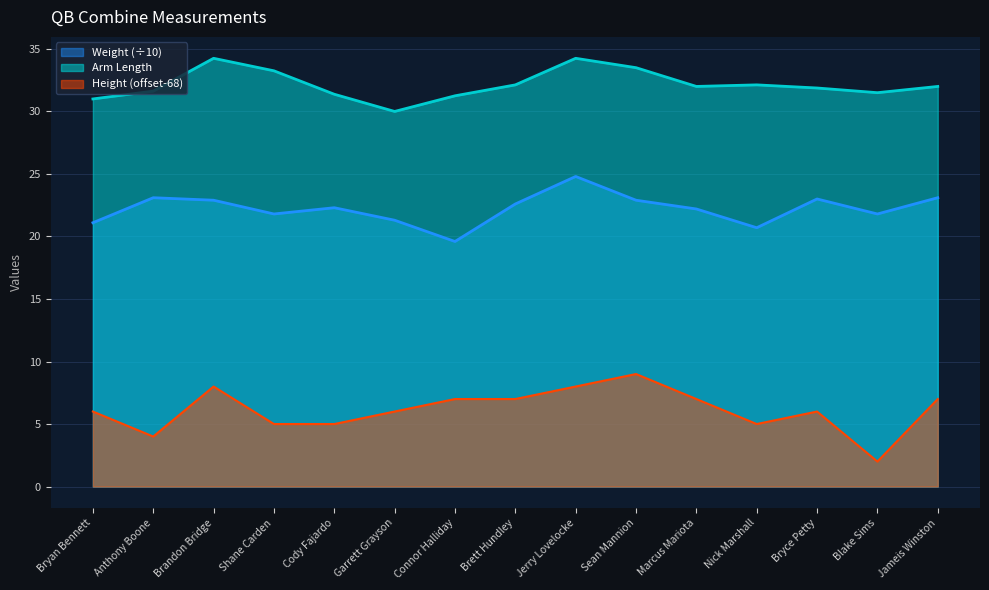

Reading left to right, what are all the values shown in this chart?

Height: Bryan Bennett=6.0	Anthony Boone=4.0	Brandon Bridge=8.0	Shane Carden=5.0	Cody Fajardo=5.0	Garrett Grayson=6.0	Connor Halliday=7.0	Brett Hundley=7.0	Jerry Lovelocke=8.0	Sean Mannion=9.0	Marcus Mariota=7.0	Nick Marshall=5.0	Bryce Petty=6.0	Blake Sims=2.0	Jameis Winston=7.0
Weight: Bryan Bennett=21.1	Anthony Boone=23.1	Brandon Bridge=22.9	Shane Carden=21.8	Cody Fajardo=22.3	Garrett Grayson=21.3	Connor Halliday=19.6	Brett Hundley=22.6	Jerry Lovelocke=24.8	Sean Mannion=22.9	Marcus Mariota=22.2	Nick Marshall=20.7	Bryce Petty=23.0	Blake Sims=21.8	Jameis Winston=23.1
Arm: Bryan Bennett=31.0	Anthony Boone=31.6	Brandon Bridge=34.2	Shane Carden=33.2	Cody Fajardo=31.4	Garrett Grayson=30.0	Connor Halliday=31.2	Brett Hundley=32.1	Jerry Lovelocke=34.2	Sean Mannion=33.5	Marcus Mariota=32.0	Nick Marshall=32.1	Bryce Petty=31.9	Blake Sims=31.5	Jameis Winston=32.0